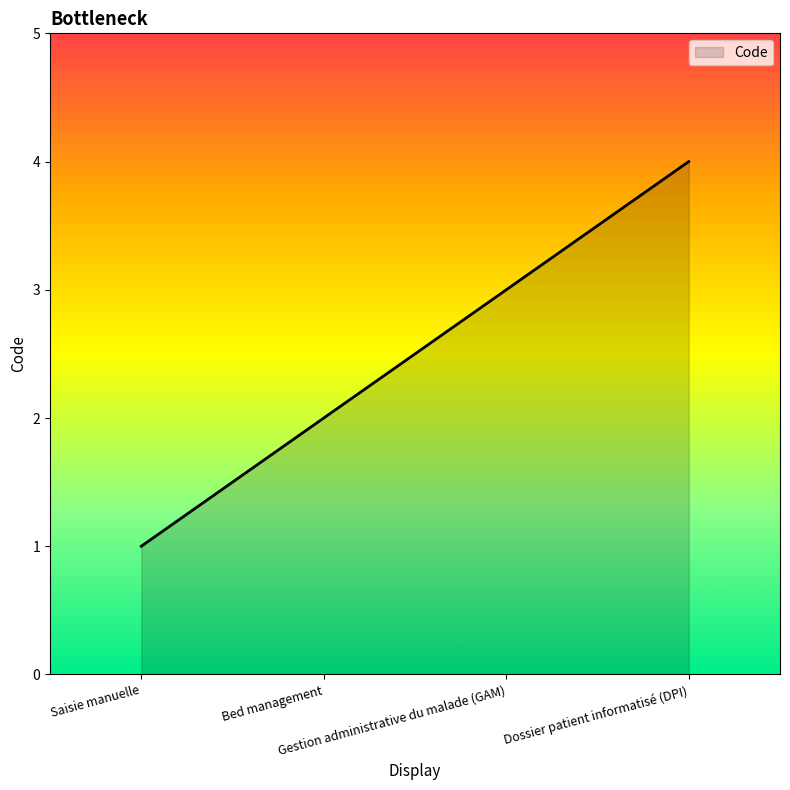

Approximately how many times larger is the value at Saisie manuelle compared to Gestion administrative du malade (GAM)?

0.3